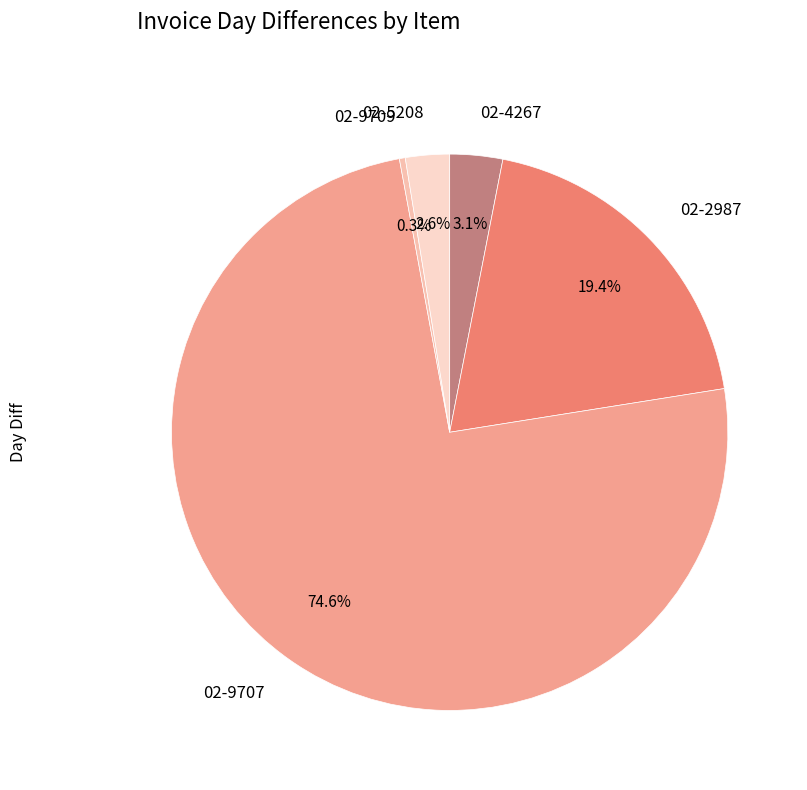

Which category accounts for the majority?

02-9707